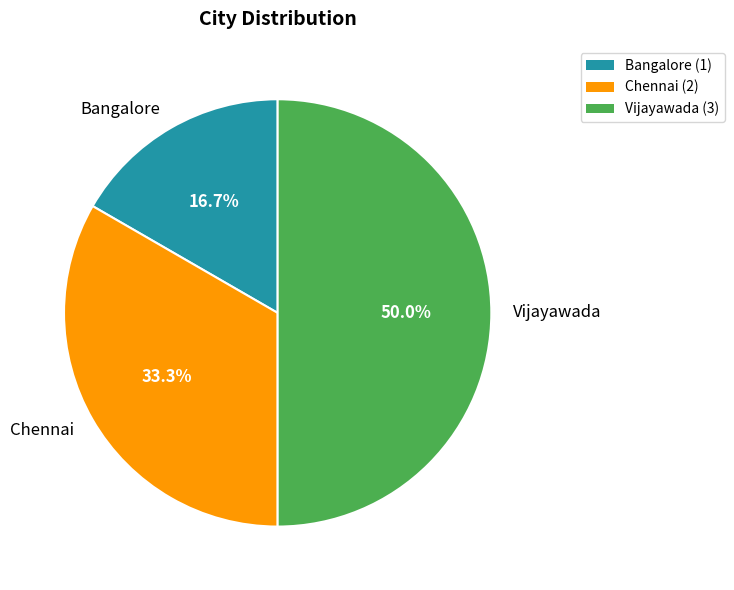

True or false: Chennai accounts for 20% of the total.

False